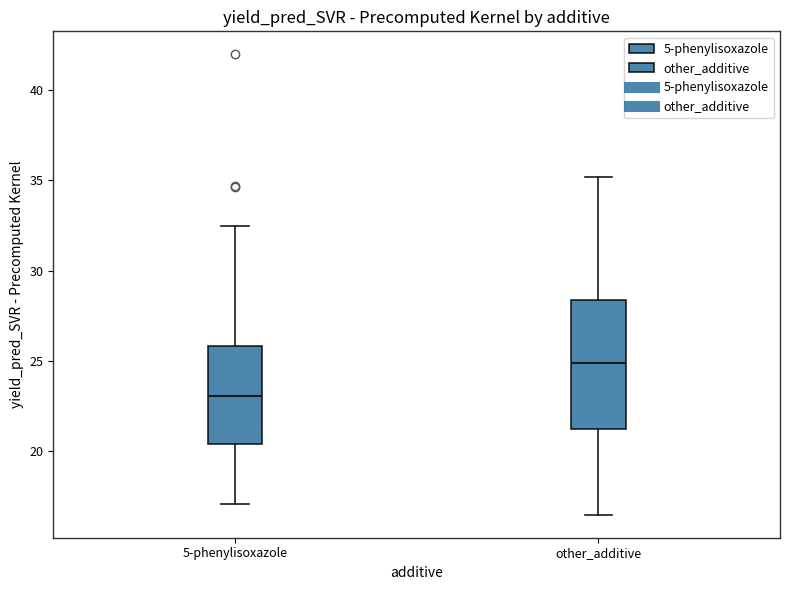

Where does the median line of the box for 5-phenylisoxazole sit on the y-axis? The values are not printed on the chart, so give them approximately, as read against the axis.

23.0